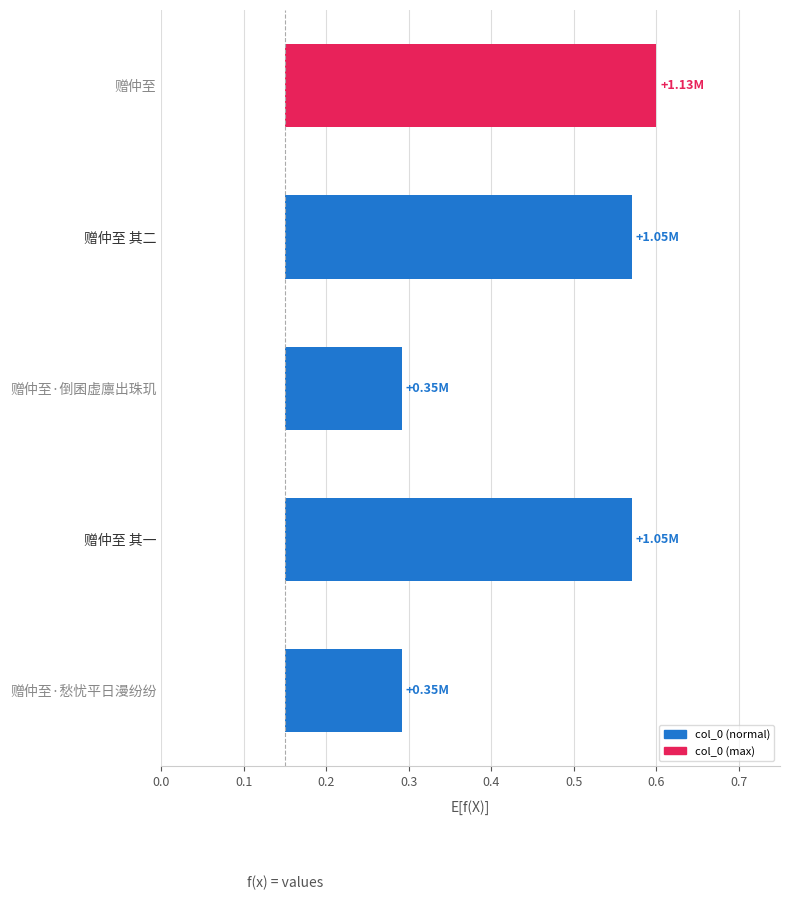

Reading left to right, transcribe all the data shown in this chart.

0.4	0.4	0.1	0.4	0.1